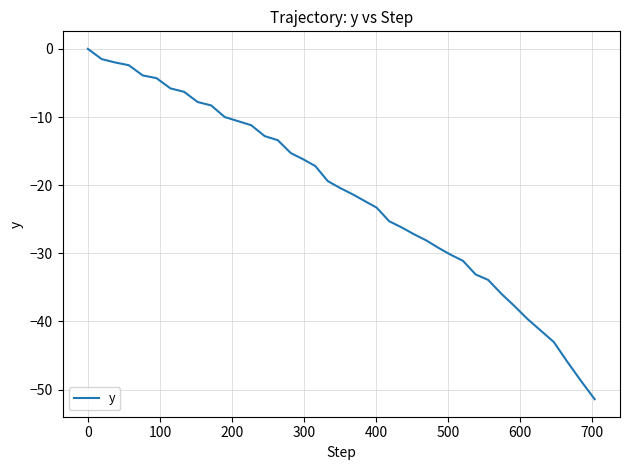

What is the difference between the maximum and minimum values?

51.4